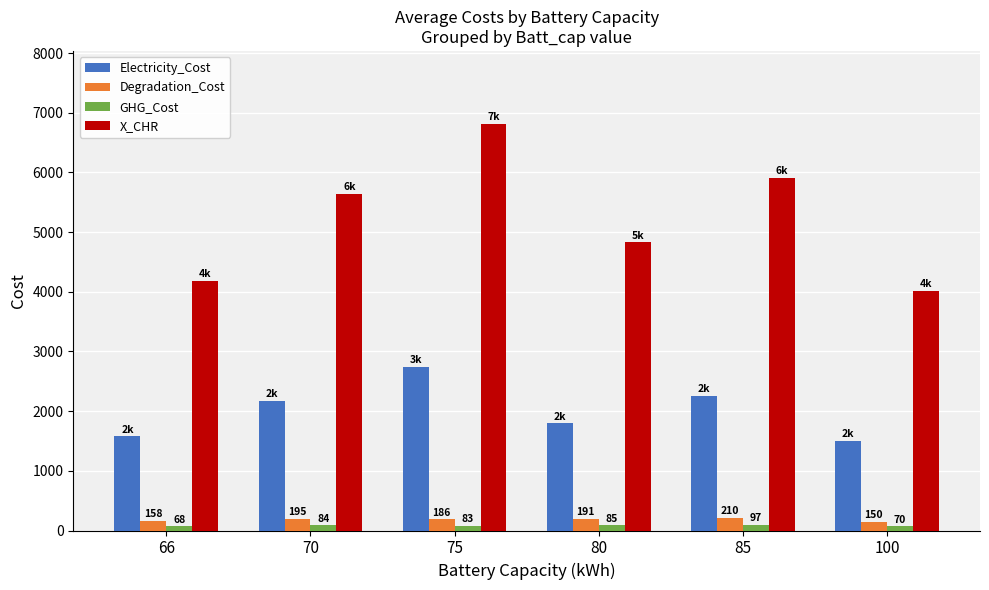

Which series changed the most between 80 and 85?

X_CHR